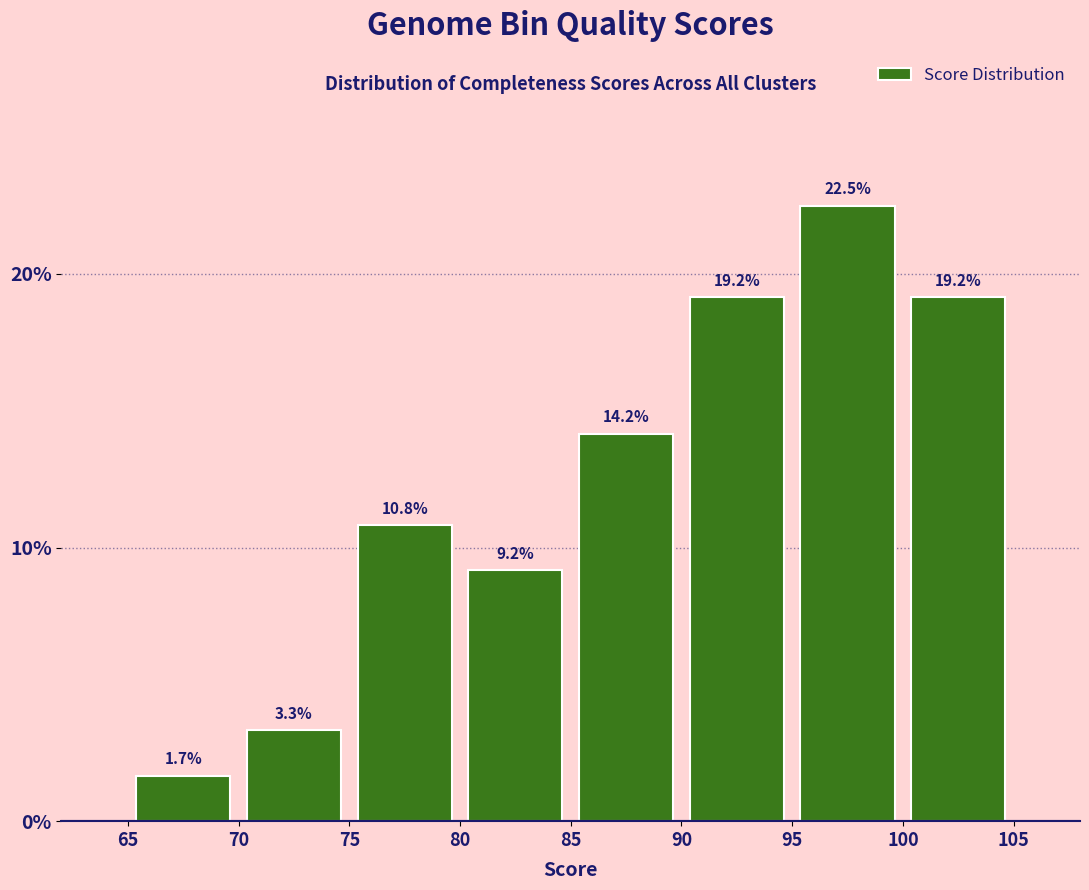

Over which range of the x-axis is the bar tallest?

95 to 100